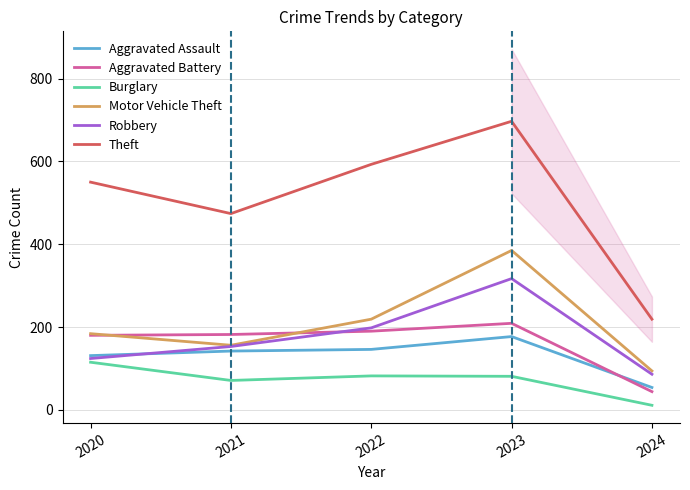

List the series in order of their peak value, lowest first.

Burglary, Aggravated Assault, Aggravated Battery, Robbery, Motor Vehicle Theft, Theft